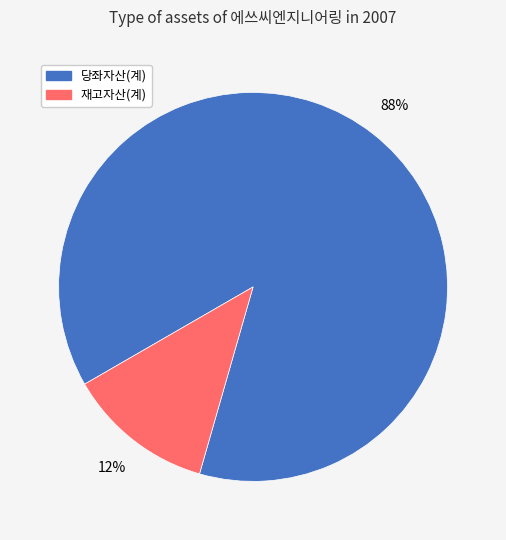

To the nearest percent, what is the difference between the largest and smallest slice percentages?

76%